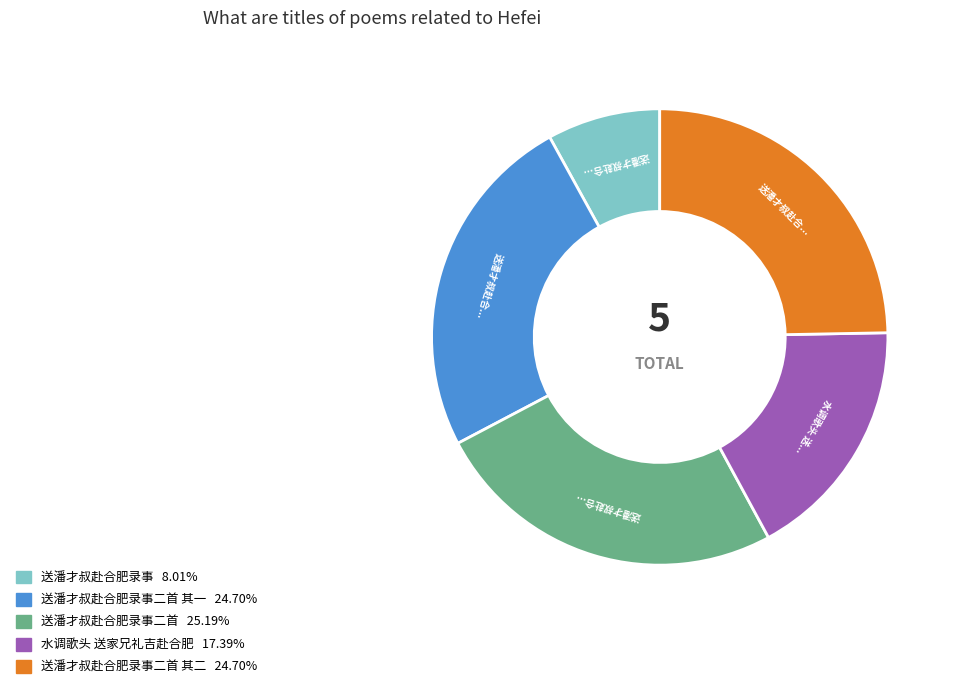

Does any single category account for the majority?

No